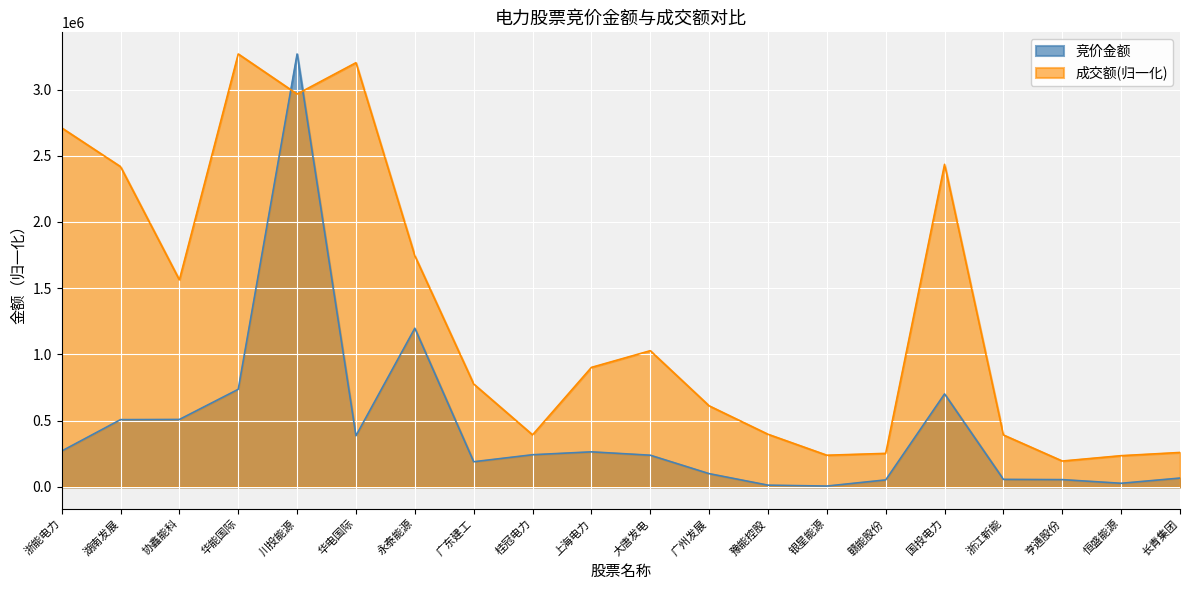

Count the number of data series in this chart.

2